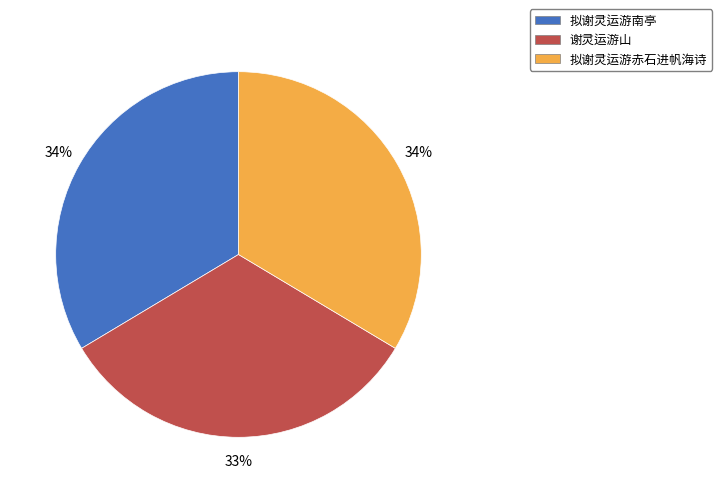

Does 拟谢灵运游赤石进帆海诗 represent more than half of the total?

No